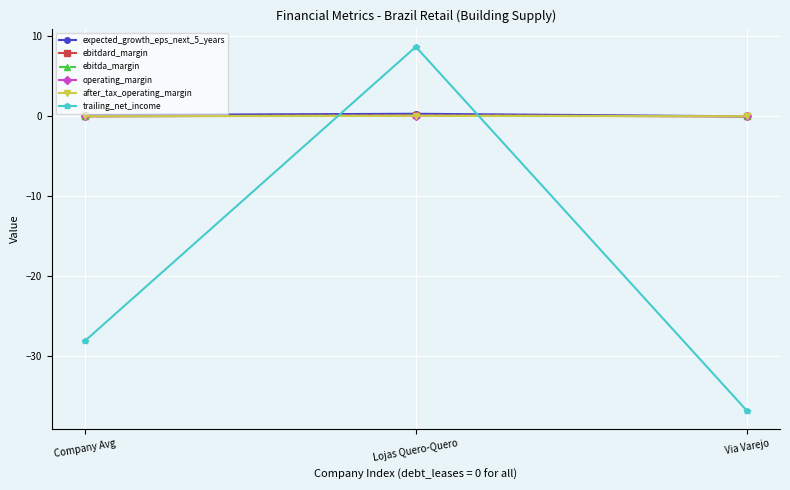

What is the sum of the after_tax_operating_margin values at Company Avg and Lojas Quero-Quero?

0.1